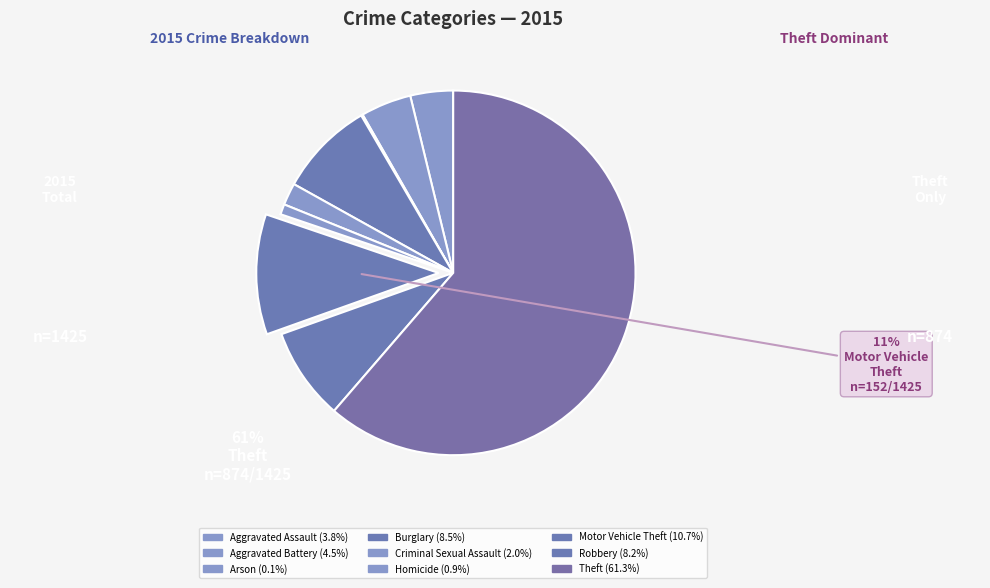

Is there any slice that represents more than half of the pie?

Yes